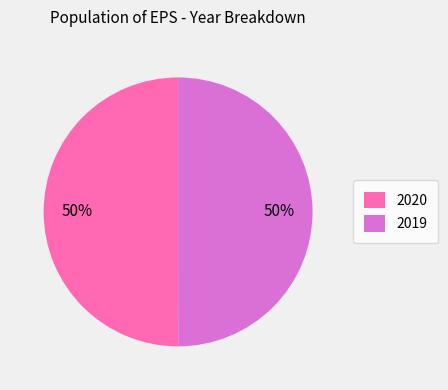

To the nearest percent, what is the combined percentage of 2020 and 2019?

100%